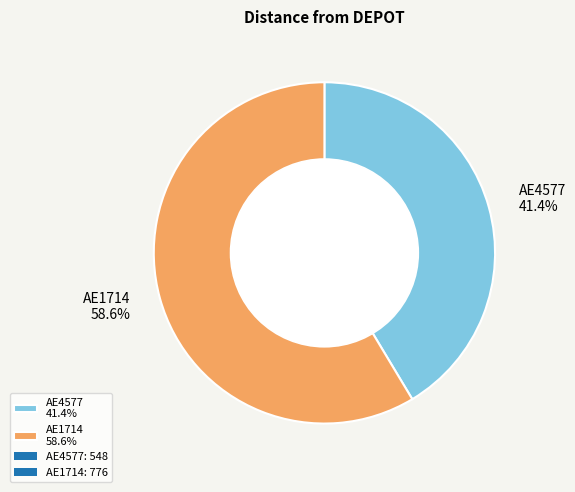

What is the largest slice in the pie chart?

AE1714